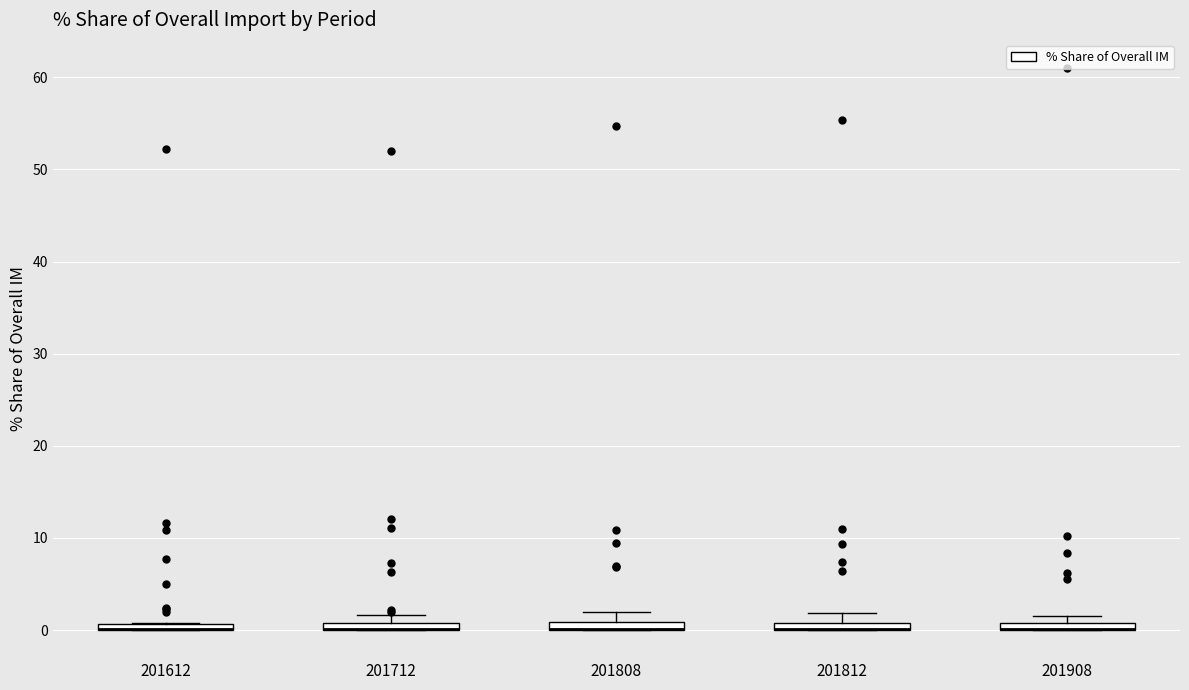

Where is the upper edge of the box at x = 201812 on the y-axis? The values are not printed on the chart, so give them approximately, as read against the axis.

1